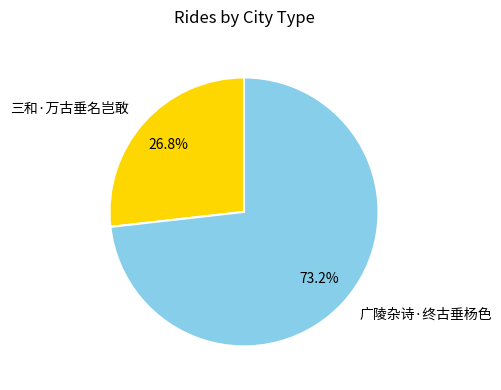

Which slice represents more than half of the pie?

广陵杂诗·终古垂杨色